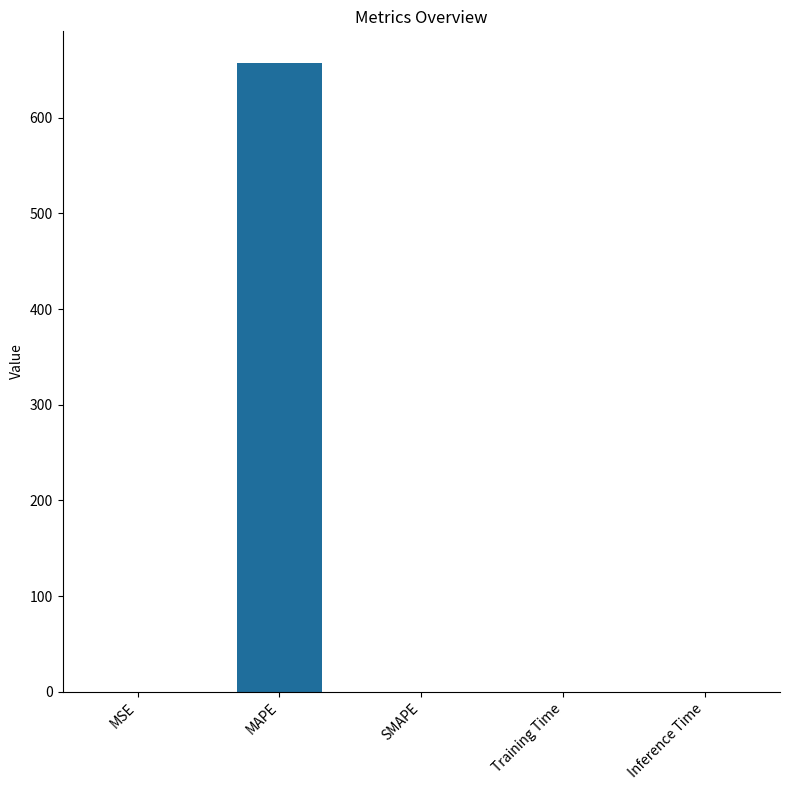

What is the change in value from MAPE to SMAPE?

-657.5